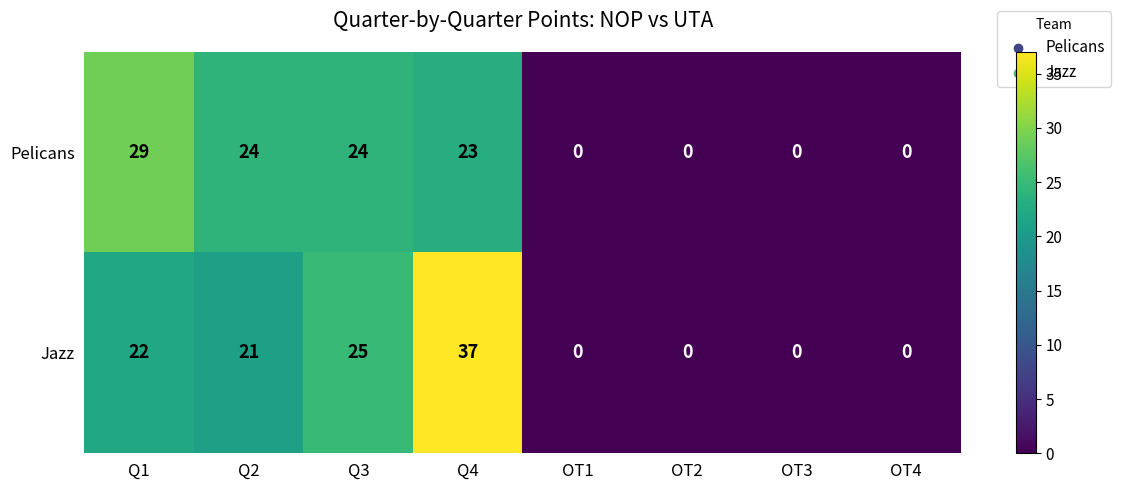

At which category is the sum across all series the highest?

Q4